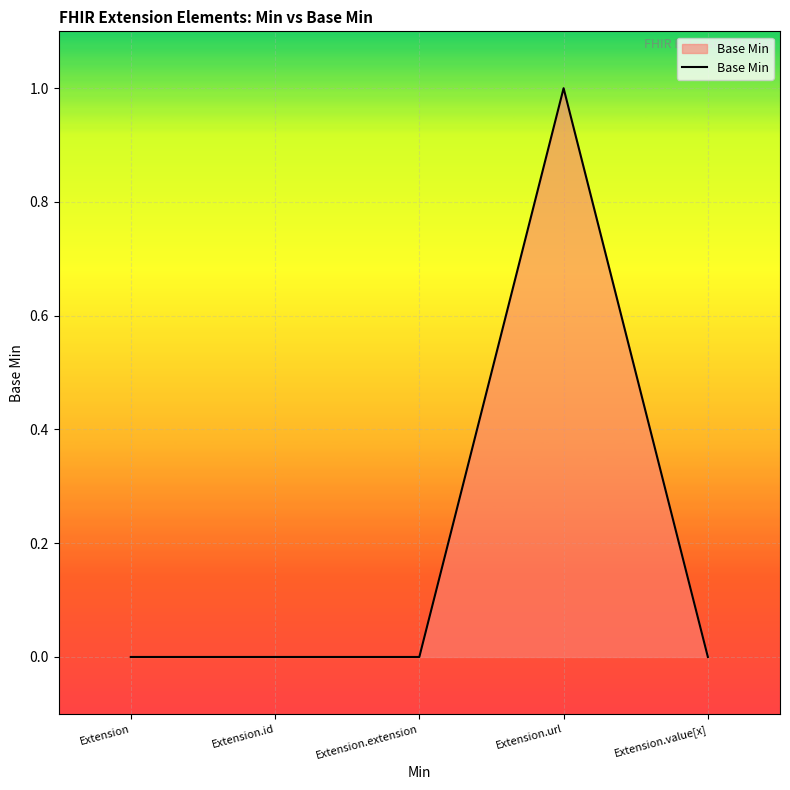

How many categories are shown in the chart?

5